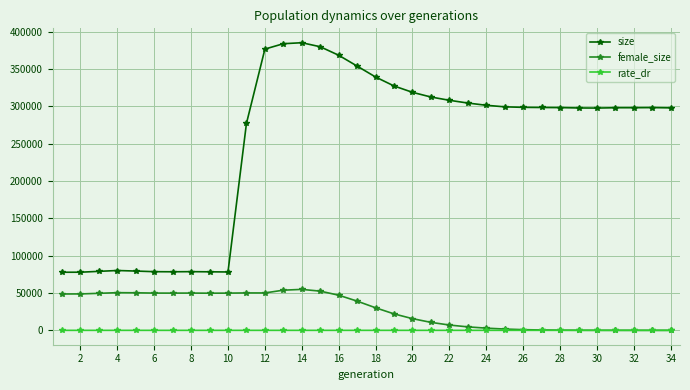

True or false: female_size and size intersect in this chart.

False